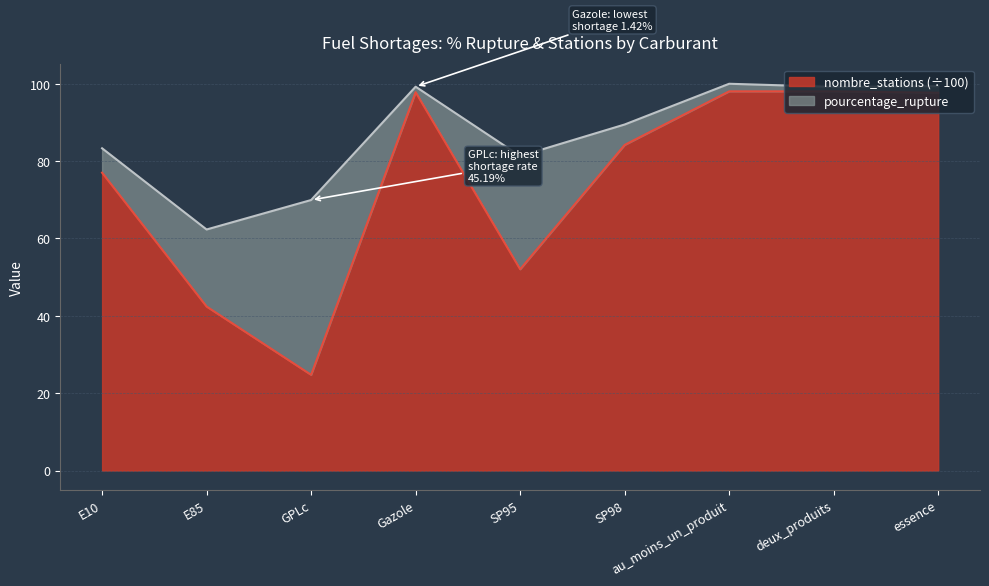

Where does the data first go above 84?

Gazole